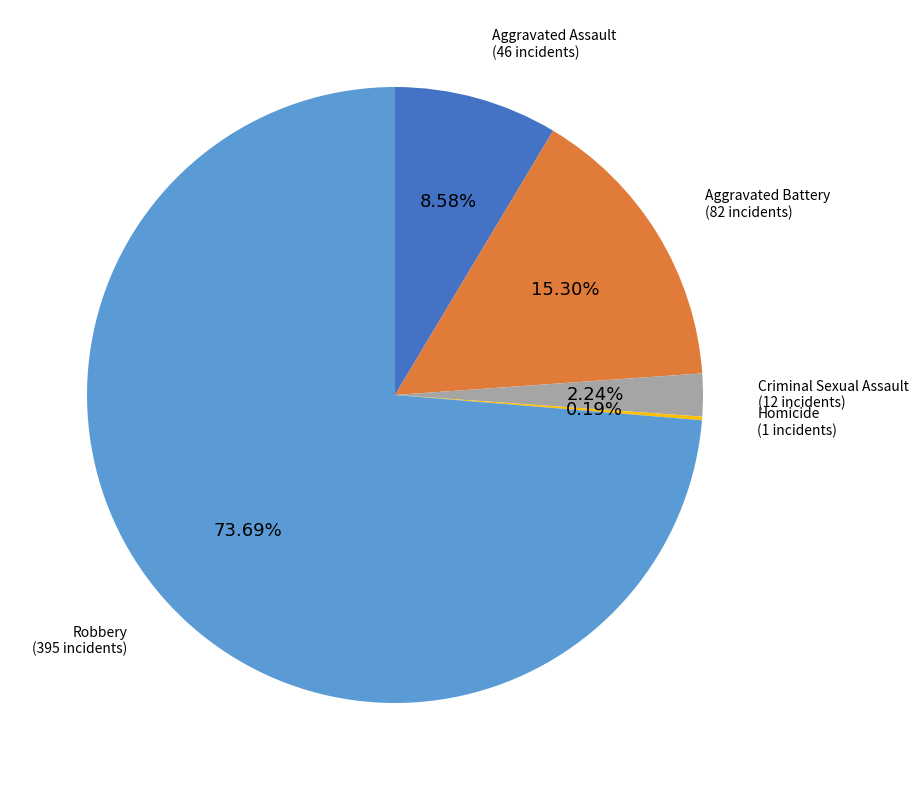

Is there any slice that represents more than half of the pie?

Yes